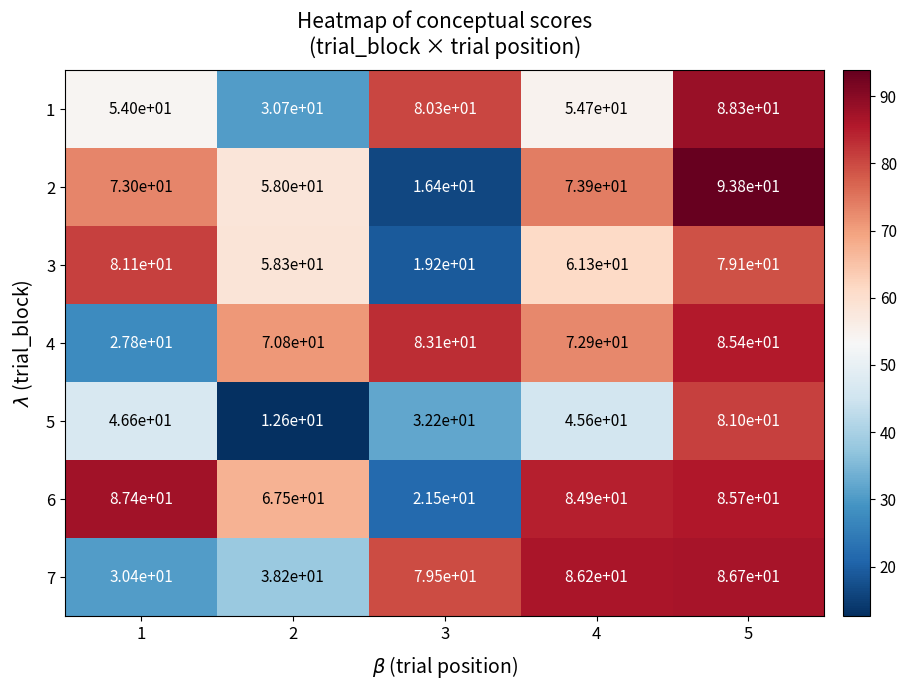

Where is 5 nearest to the value 46?

4